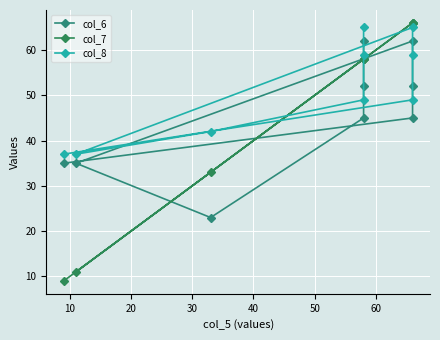

What is the average value of the col_6 series?

46